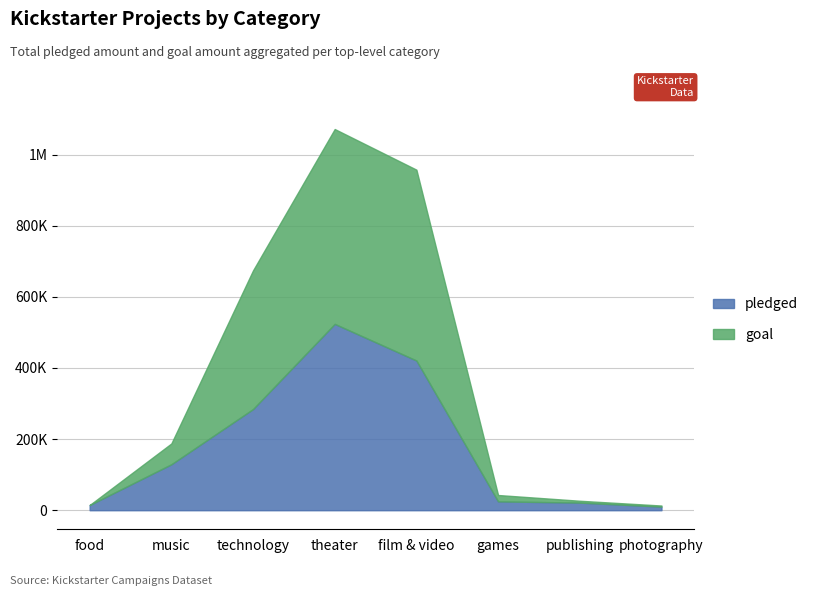

True or false: backers_count and pledged cross at least once.

False